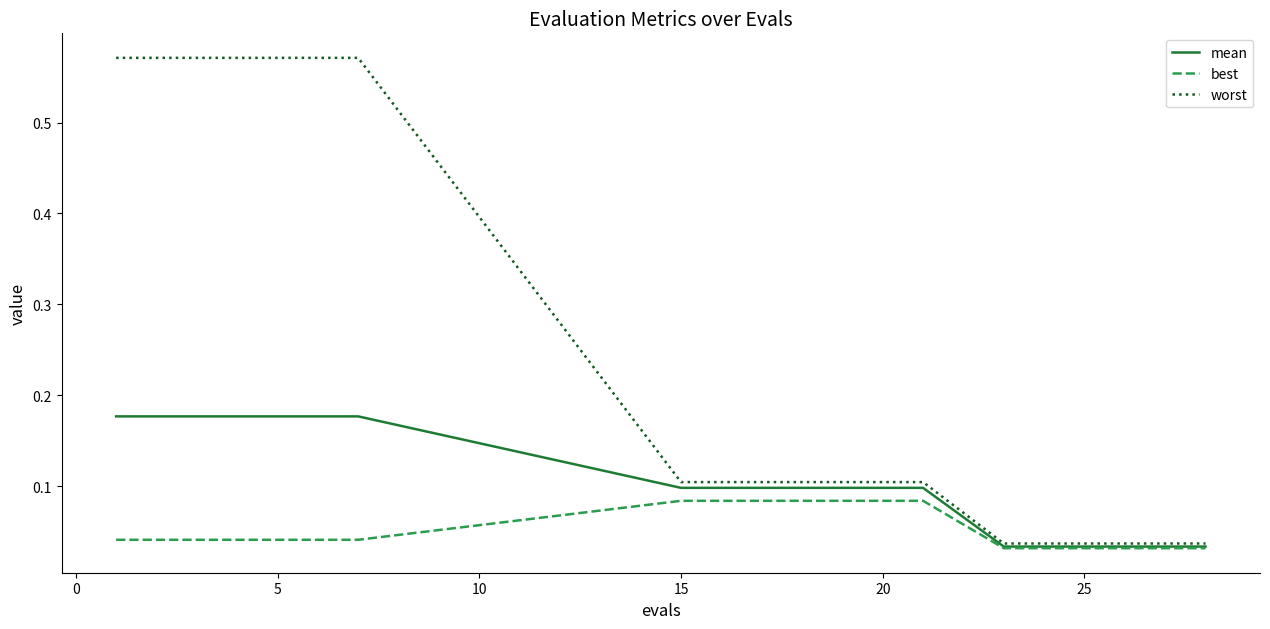

Rank the series by their maximum value, from lowest to highest.

best, mean, worst